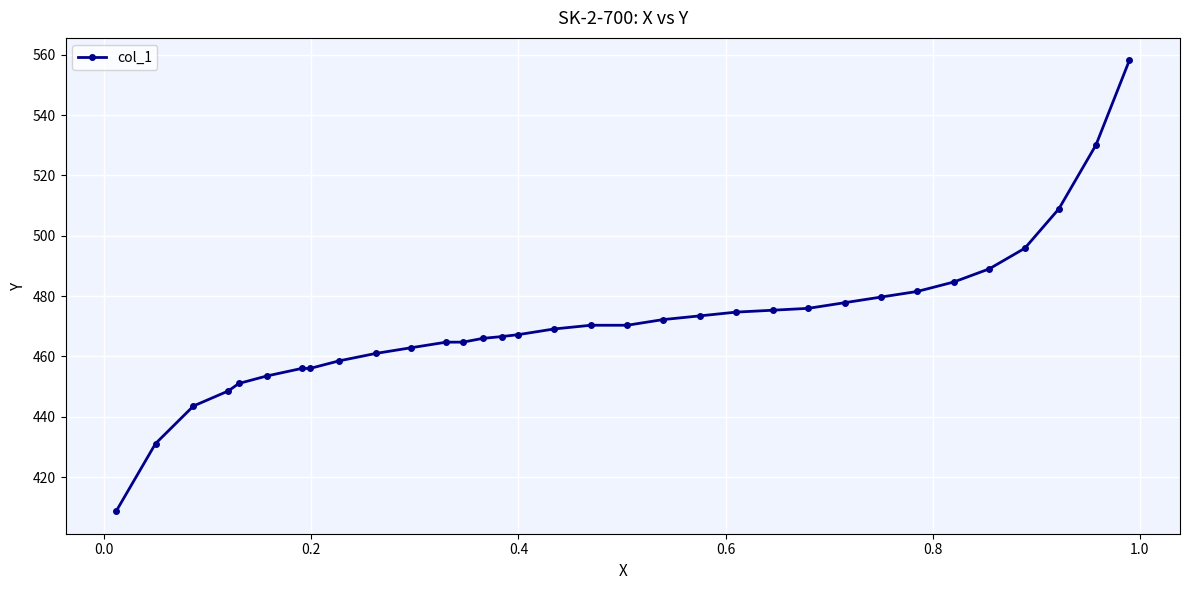

What is the smallest value displayed?

408.7